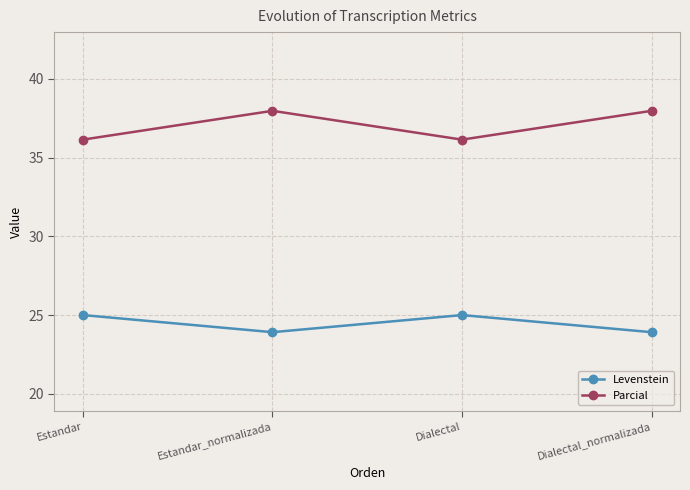

What is the smallest value displayed?

23.9